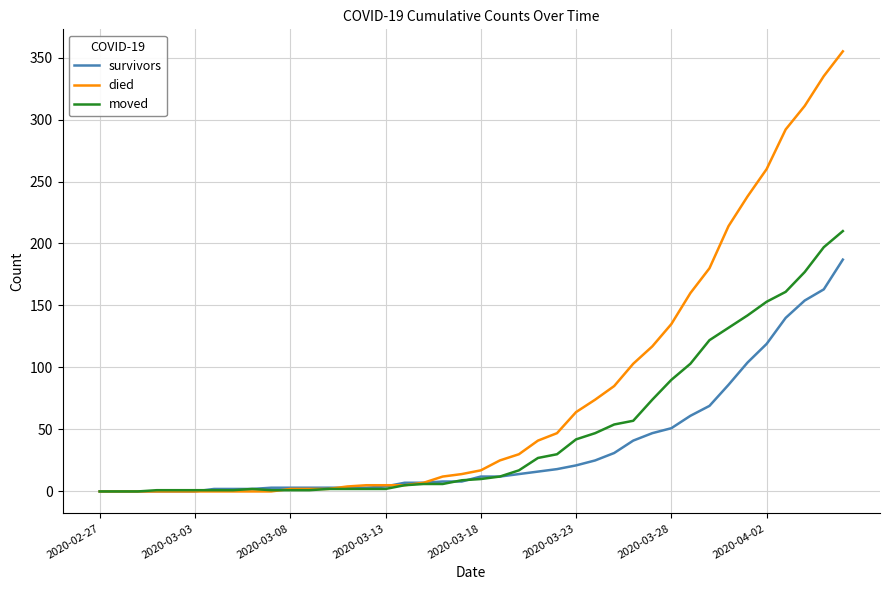

Which series has the largest range (max minus min)?

died